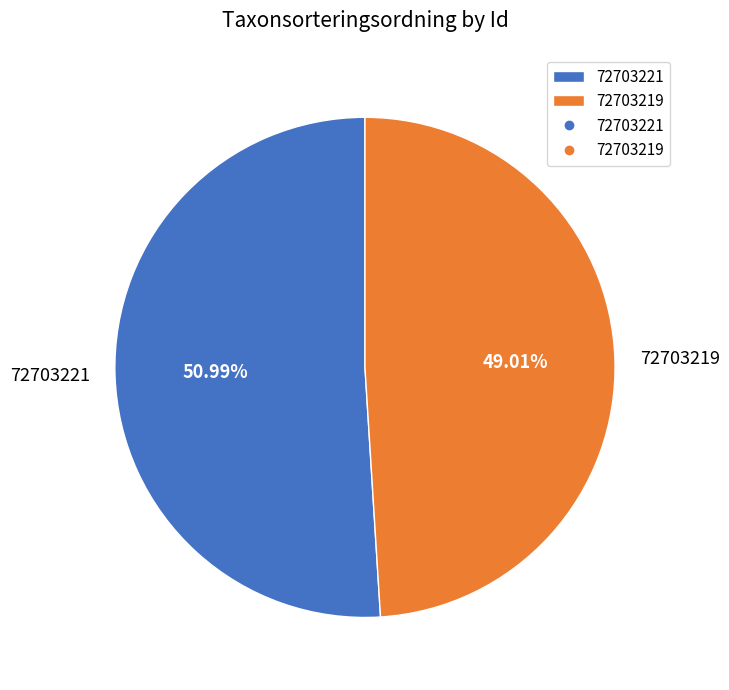

What is the ratio of the value at 72703221 to the value at 72703219?

1.0